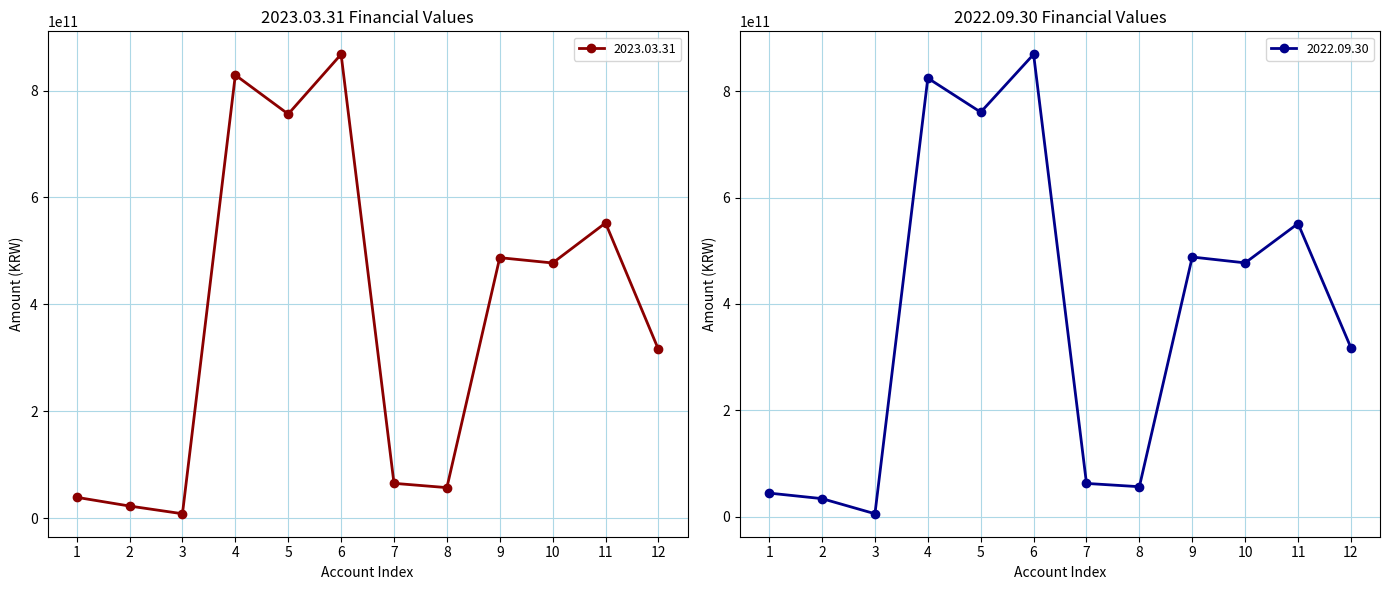

Is it true that 2022.09.30 equals 134819998841 at 10?

False